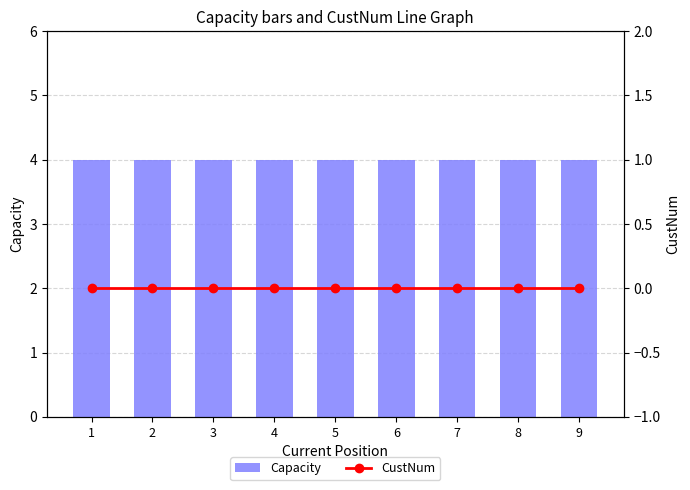

Reading left to right, list all the values displayed in this chart.

Capacity: 4	4	4	4	4	4	4	4	4
CustNum: 0	0	0	0	0	0	0	0	0